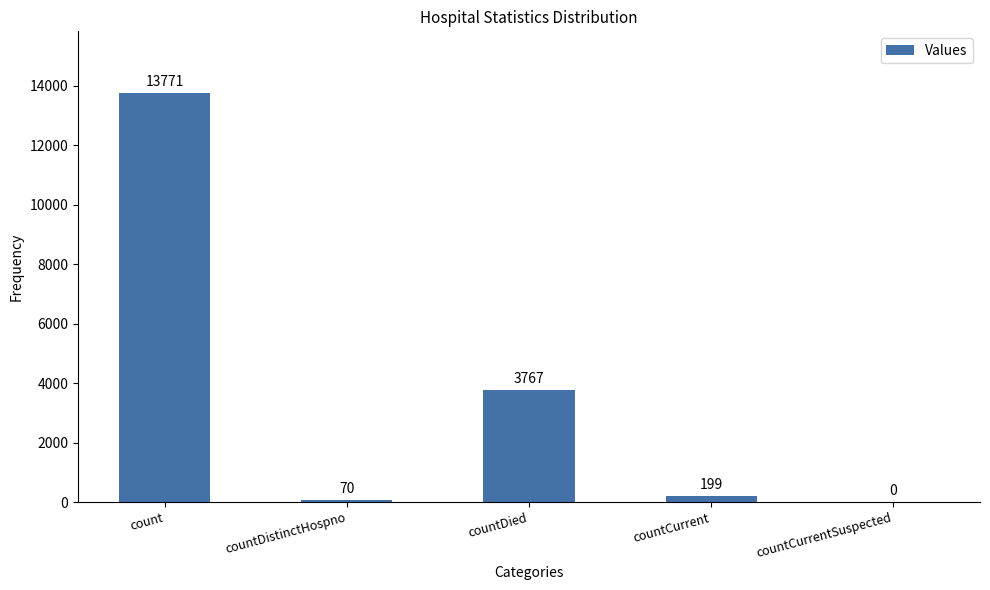

What is the change in value from countDistinctHospno to countCurrent?

+129